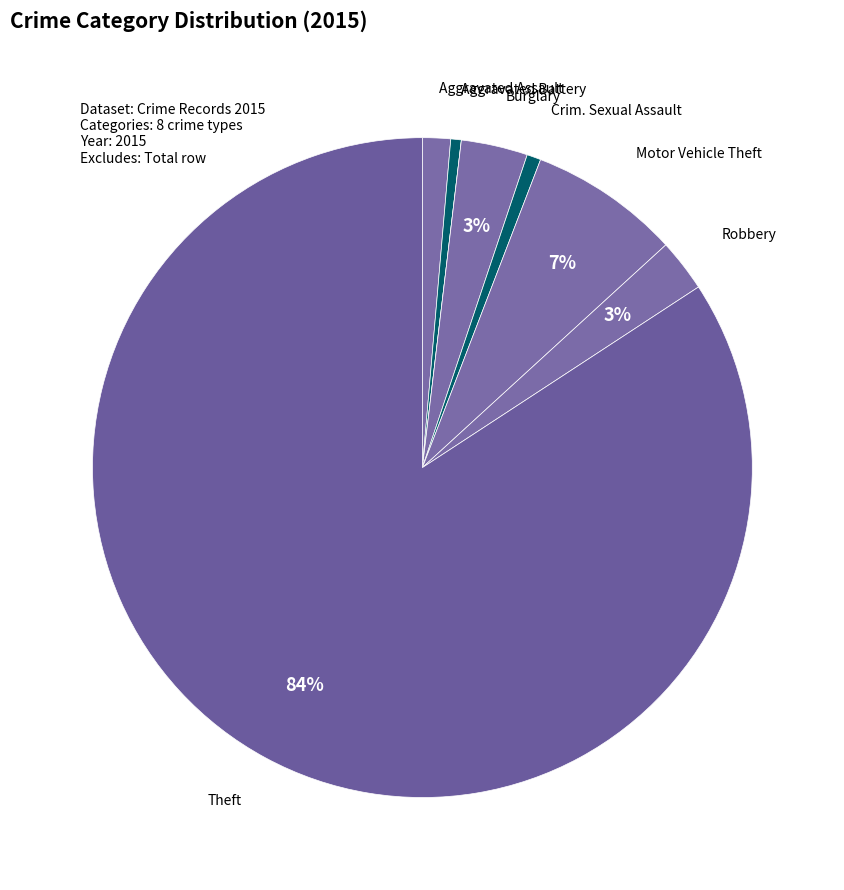

Rank the categories by value from highest to lowest.

Theft, Motor Vehicle Theft, Burglary, Robbery, Aggravated Assault, Criminal Sexual Assault, Aggravated Battery, Arson